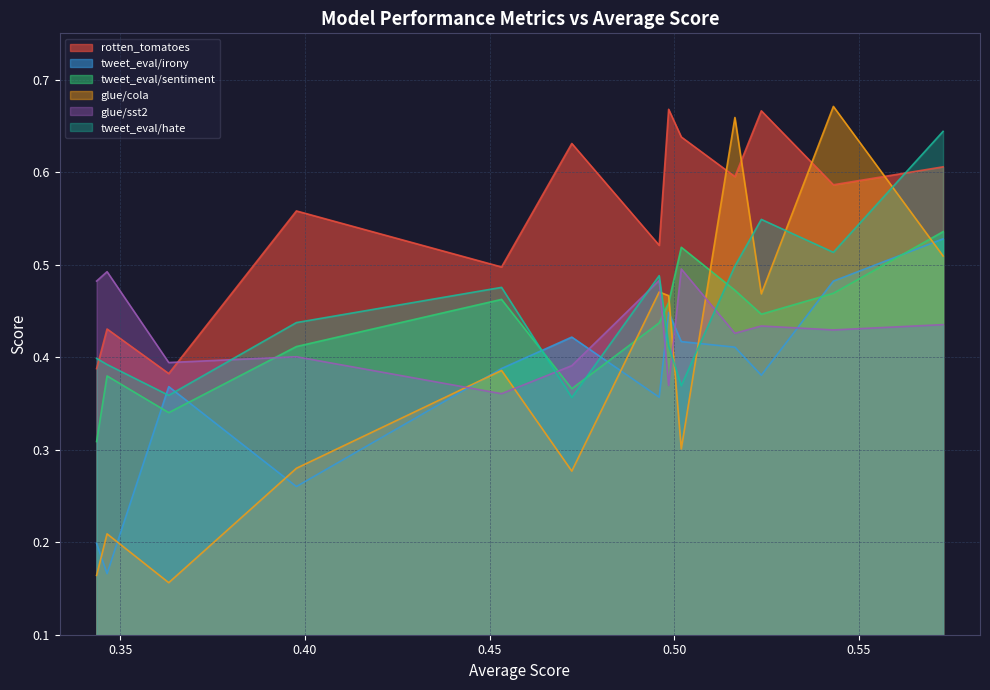

How many lines are shown in the chart?

6